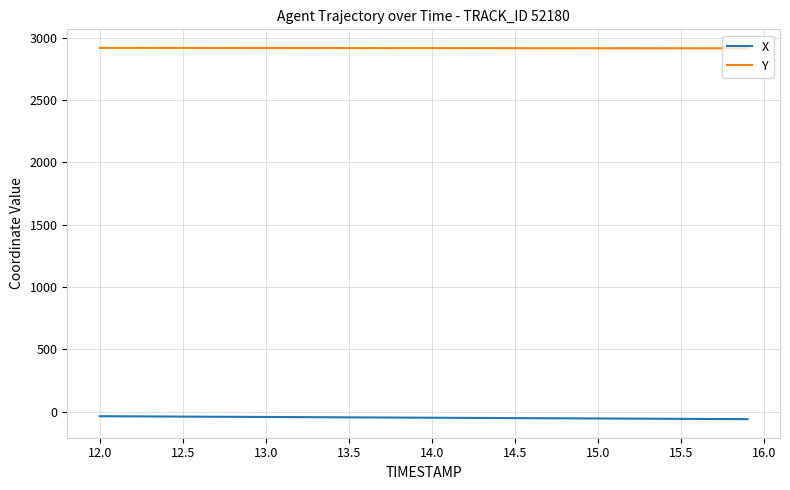

Rank the series by their average value, from highest to lowest.

Y, X